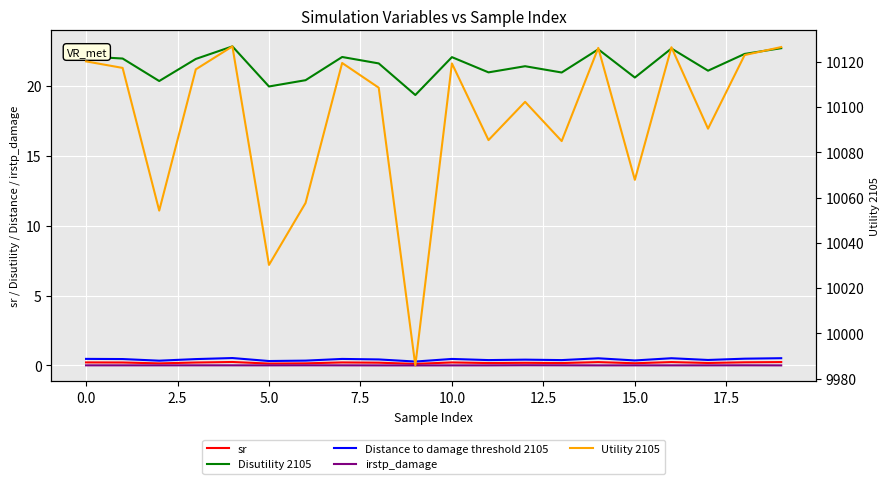

What is the difference between the highest and lowest values at 17.5?

10108.6